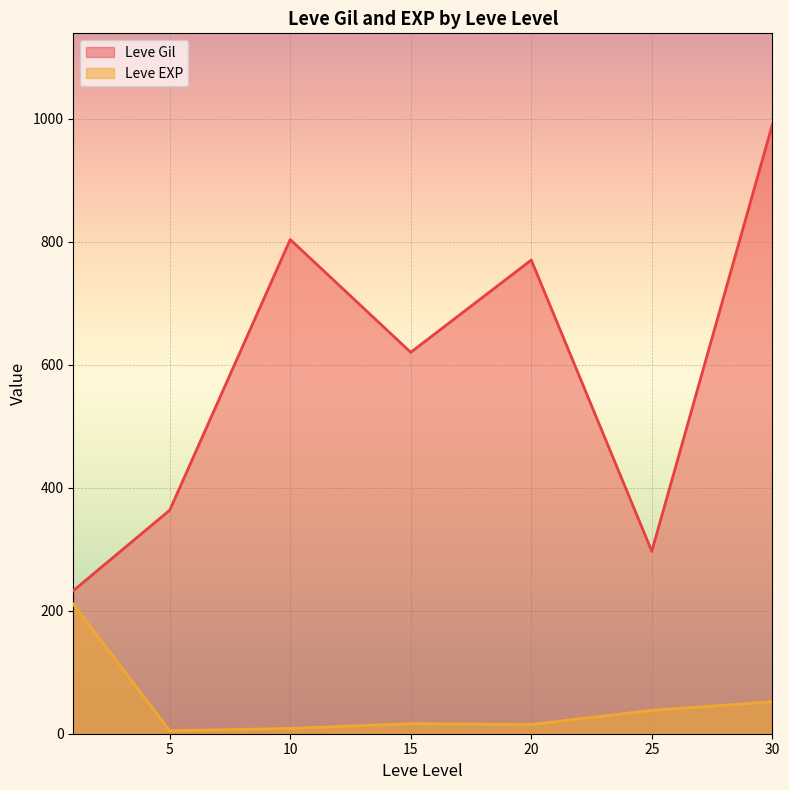

What is the difference between the maximum and minimum values in the Leve Gil series?

757.5